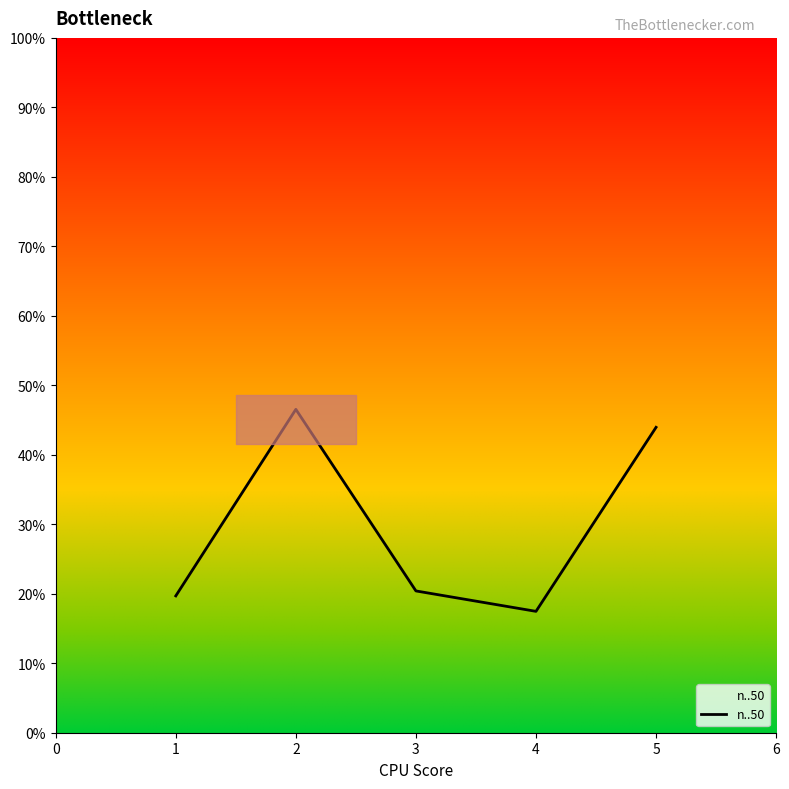

How many lines are shown in the chart?

1